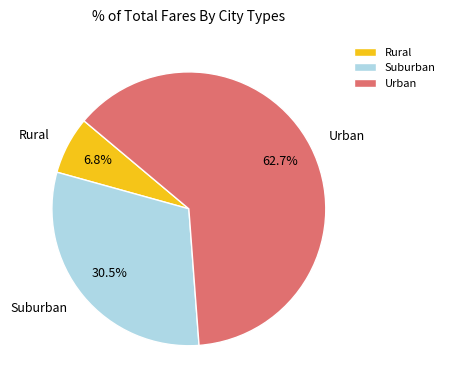

What is the smallest slice in the pie chart?

Rural